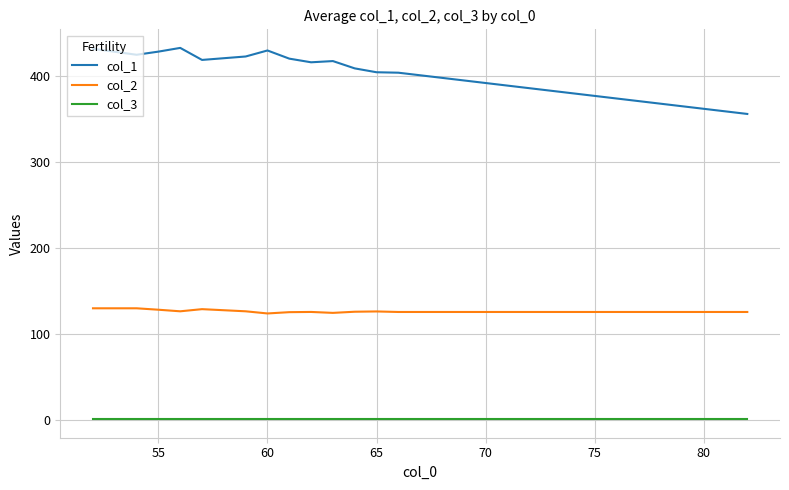

Which series has the largest total across all categories?

col_1